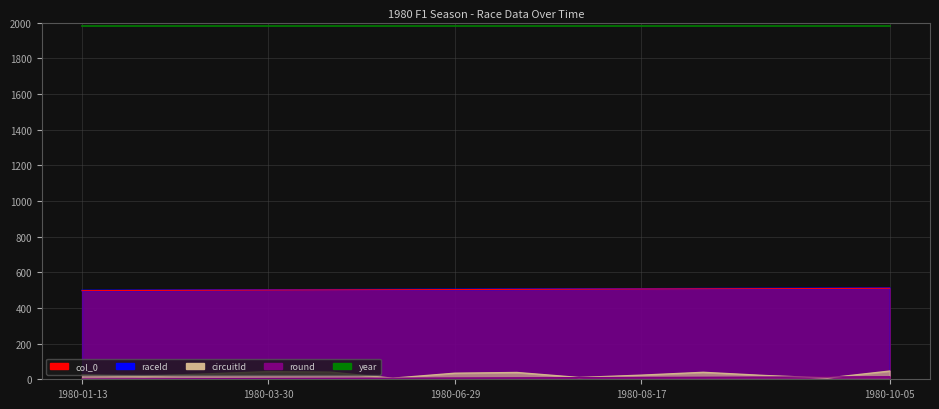

What is the sum of all circuitId values?

380